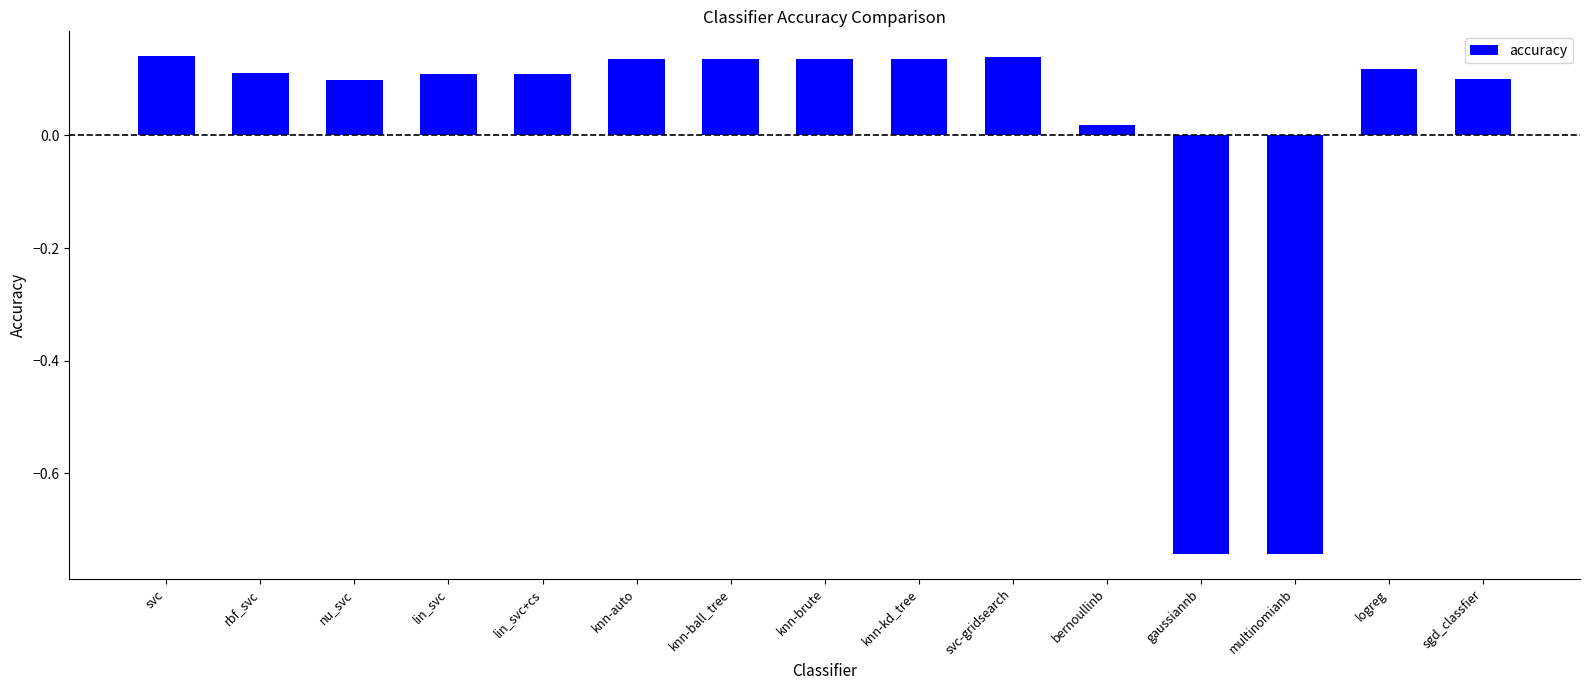

What is the difference between the second highest and second lowest values?

0.9